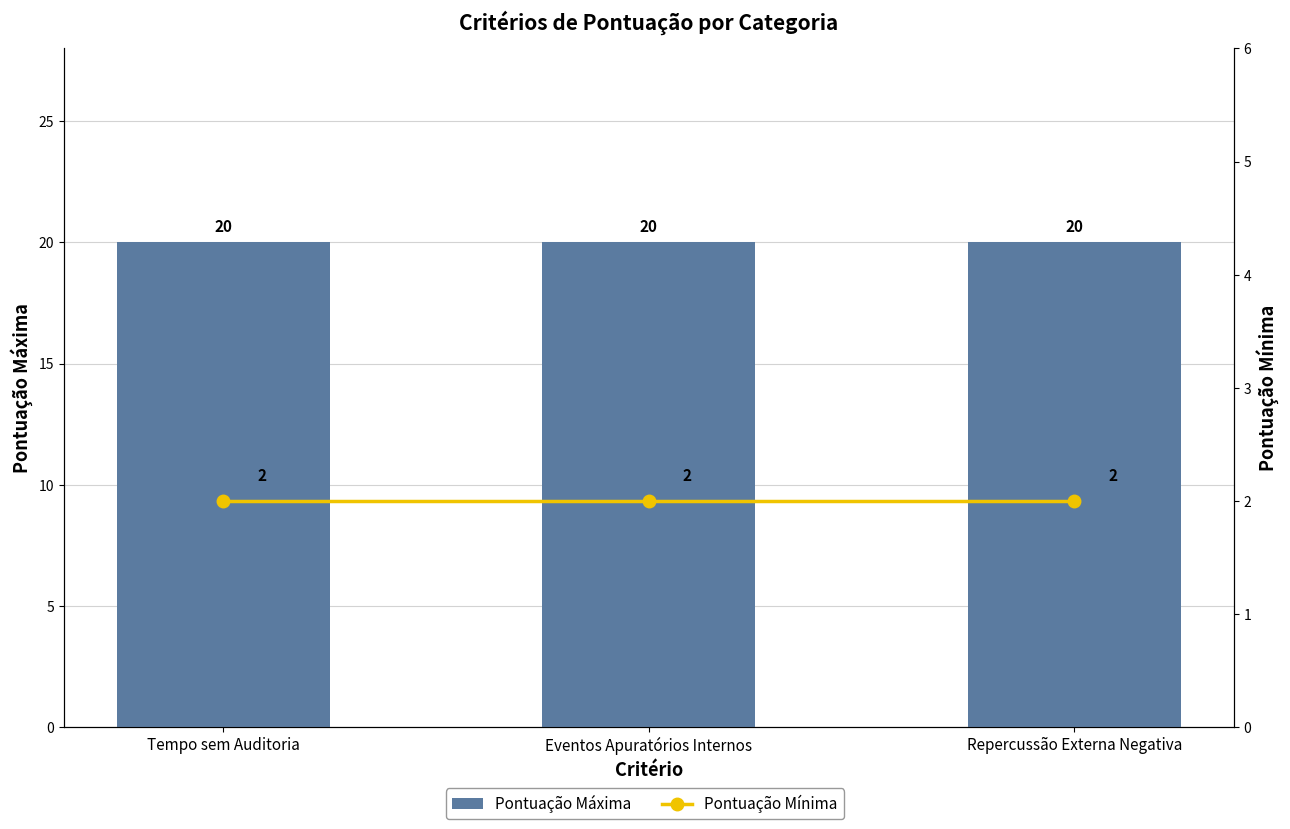

List the series in order of their peak value, highest first.

Pontuação Máxima, Pontuação Mínima